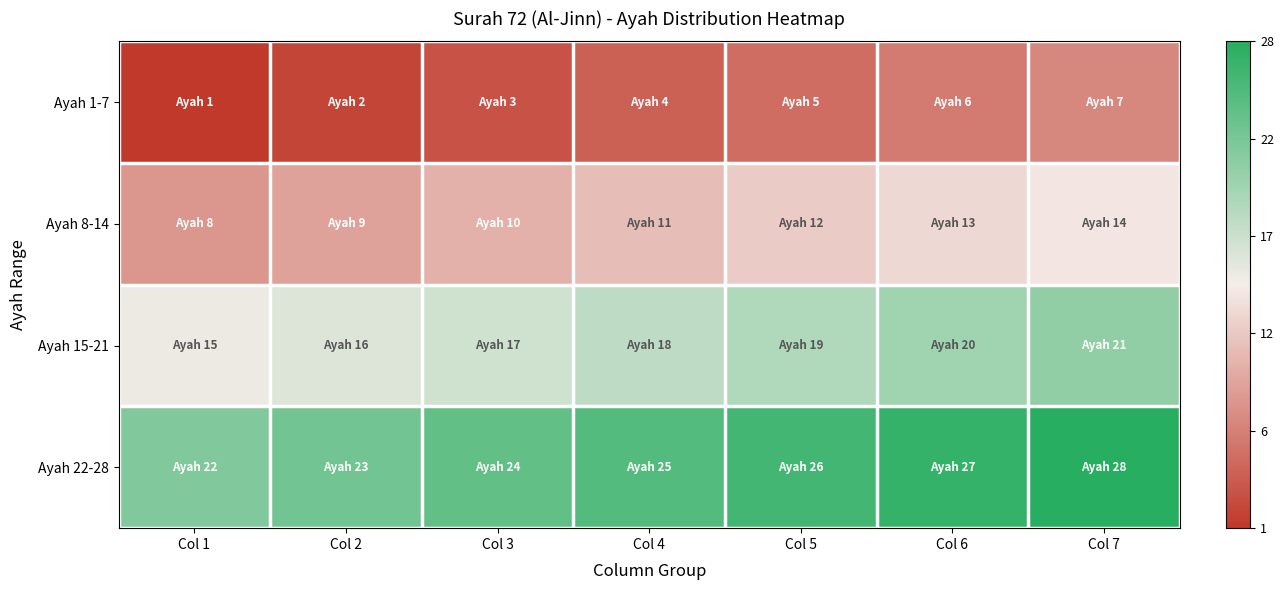

What is the spread (max minus min) of values at Col 1?

0.8